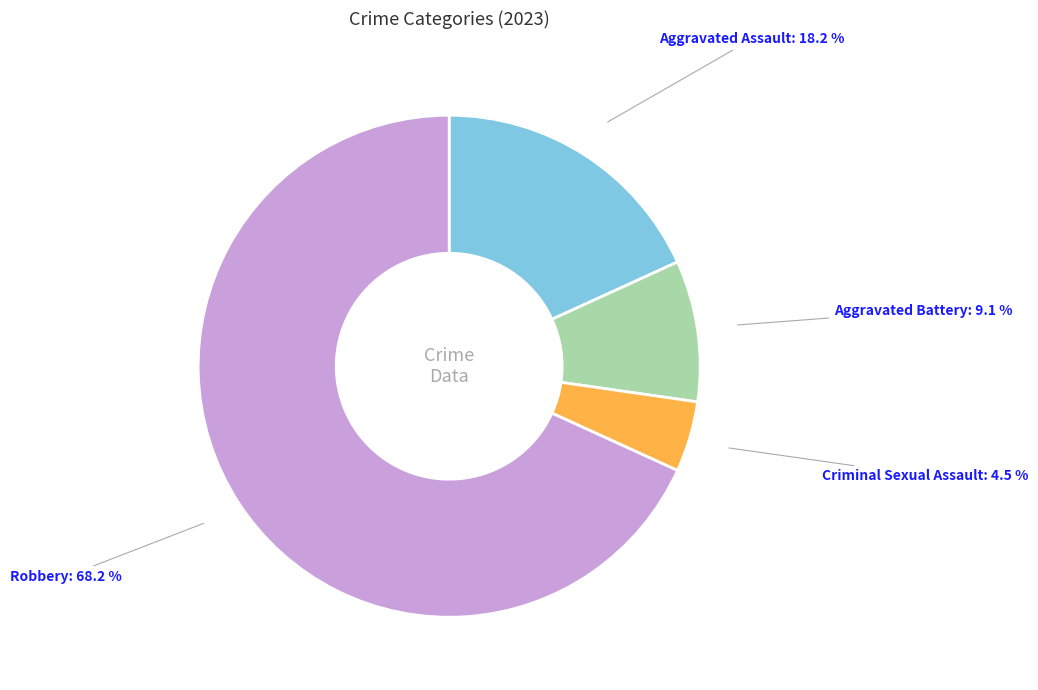

Which slice represents more than half of the pie?

Robbery